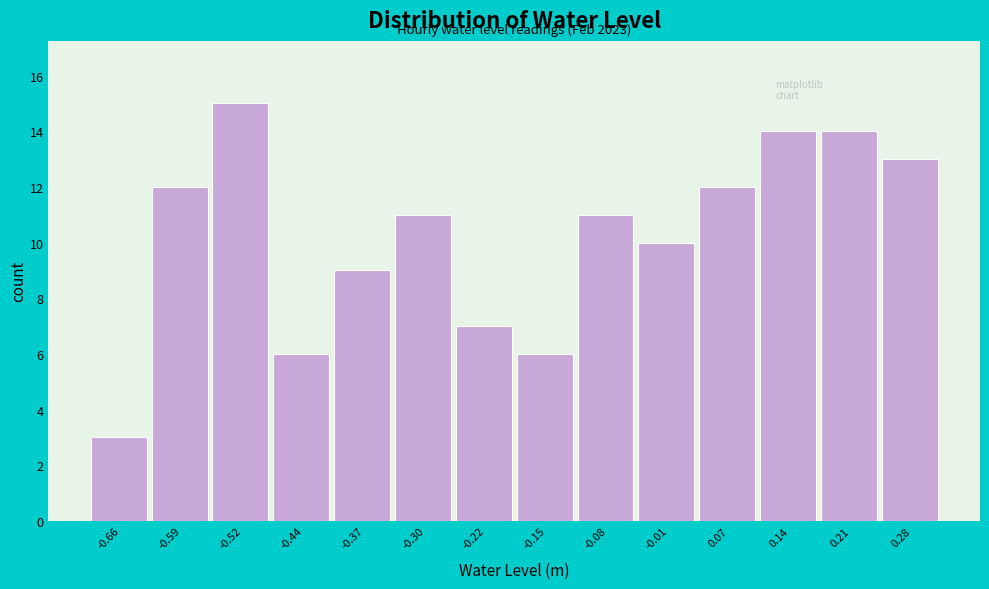

Which range on the x-axis has the tallest bar?

-0.55 to -0.48